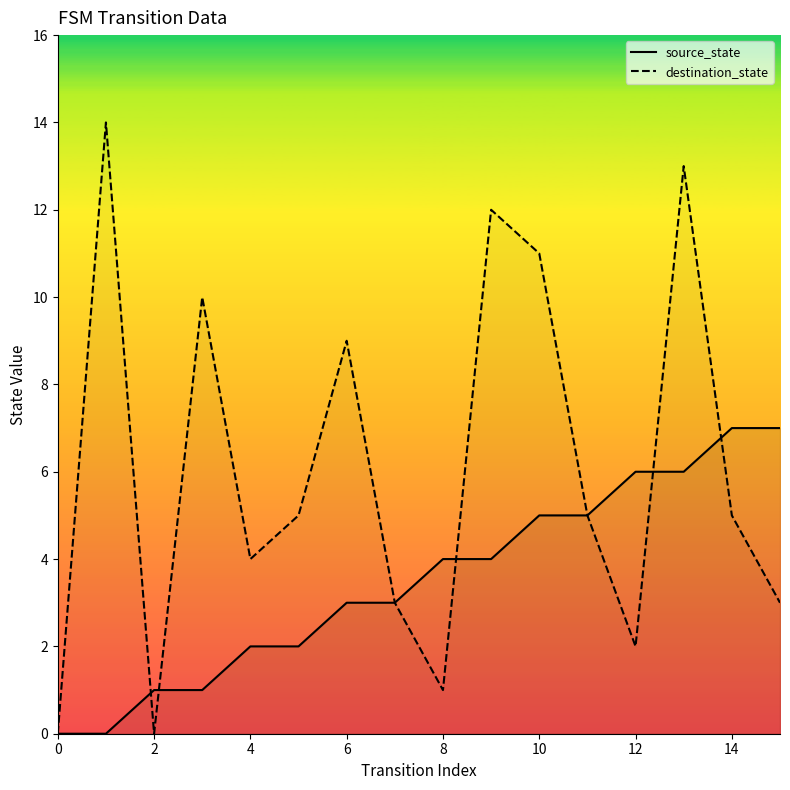

At 8, list the series in order from smallest to largest.

destination_state, source_state